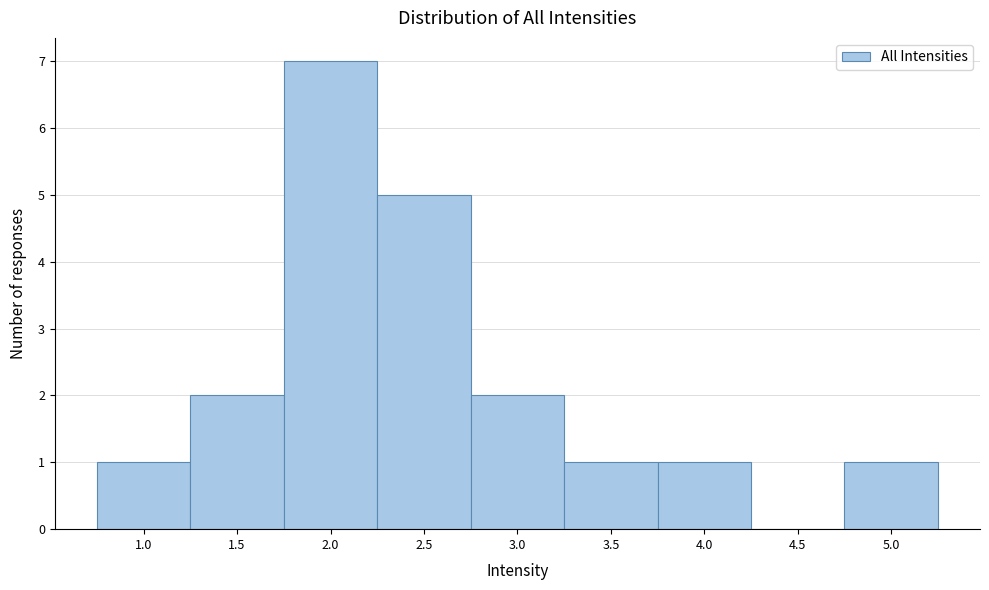

Reading right to left, what are all the values shown in this chart?

5.0=1	4.5=0	4.0=1	3.5=1	3.0=2	2.5=5	2.0=7	1.5=2	1.0=1